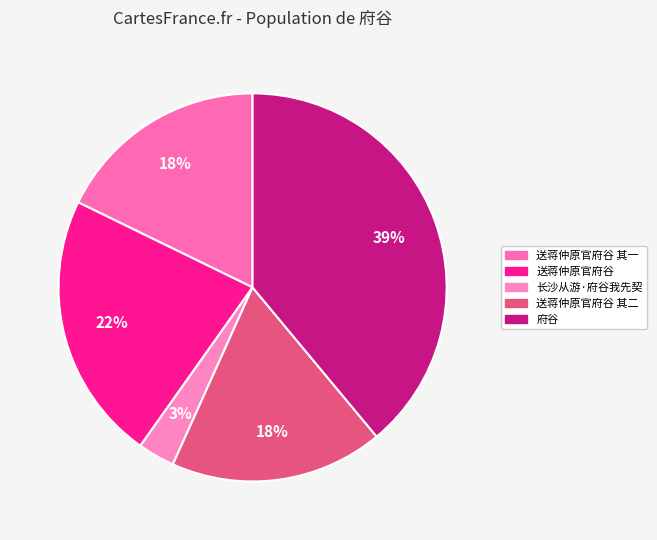

Combined, do 送蒋仲原官府谷 and 送蒋仲原官府谷 其一 account for over 50%?

No